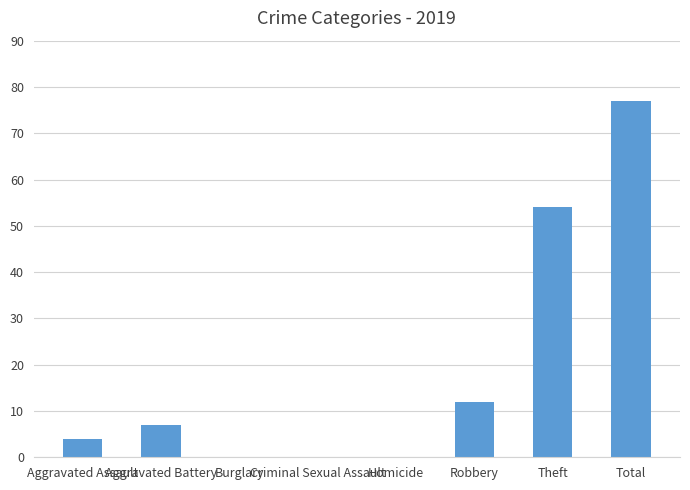

True or false: the data shows 54 at Theft.

True